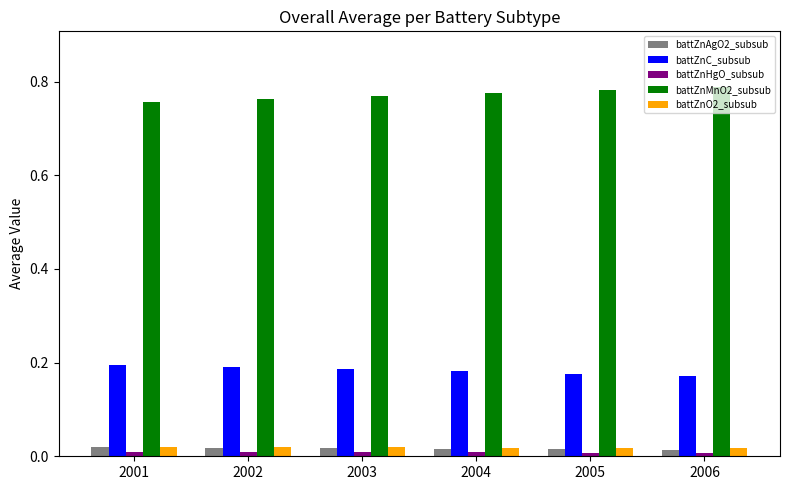

At how many categories does at least one series exceed 0?

6